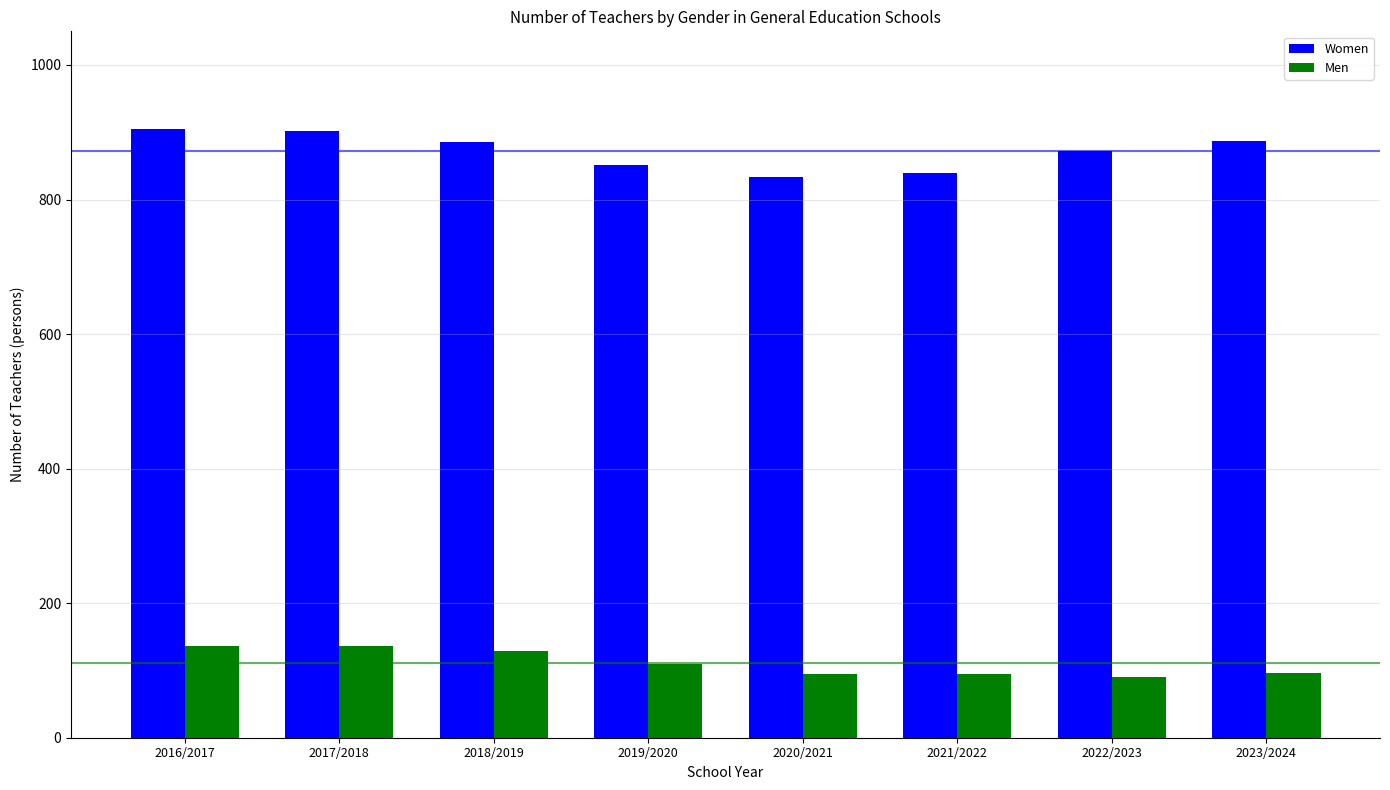

At 2017/2018, list the series in order from largest to smallest.

Women, Men